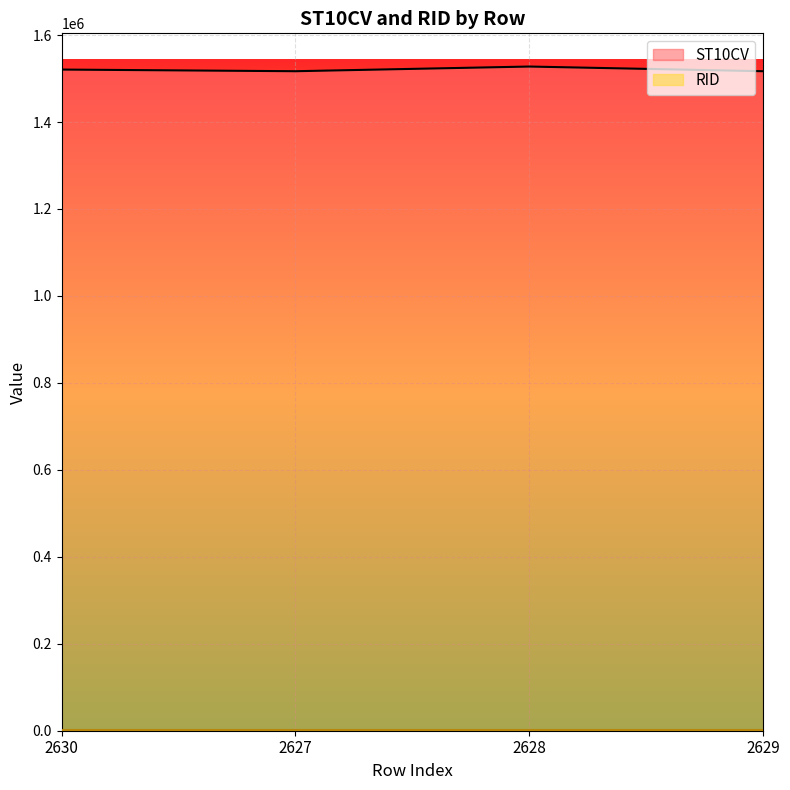

What is the value of the 2nd point from the left?

1516890